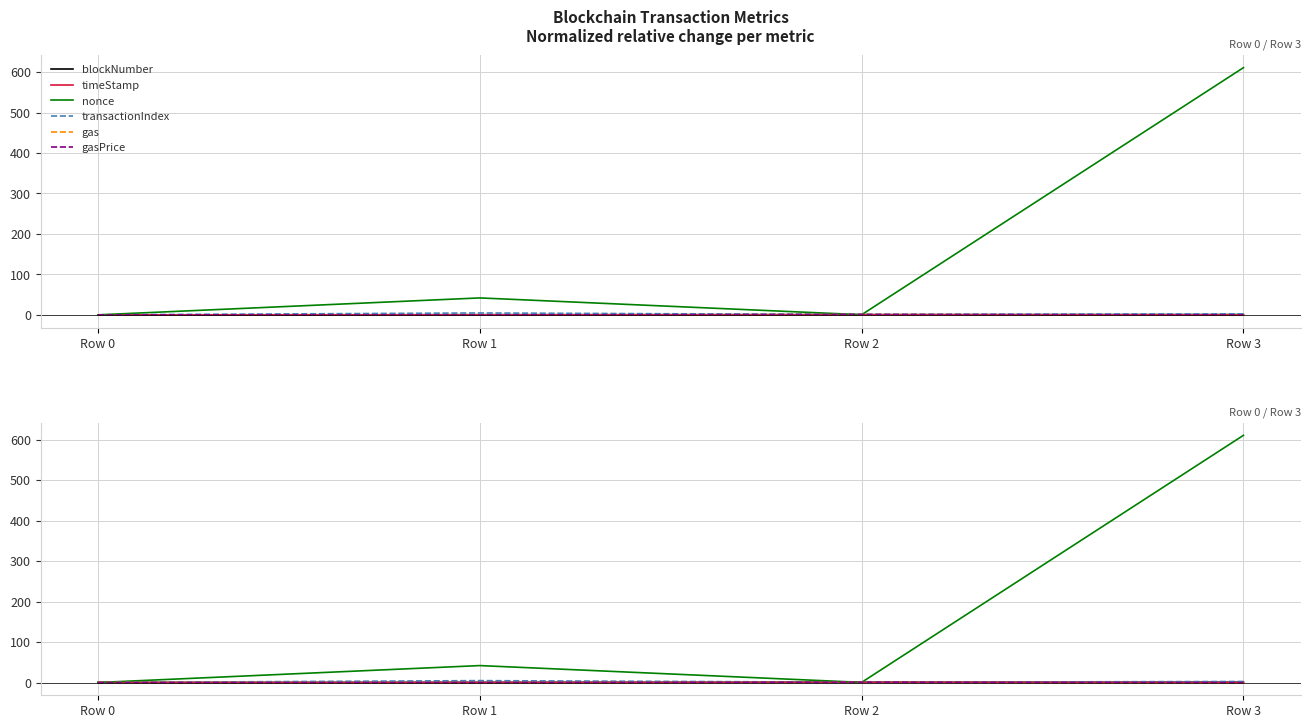

At which label does gasPrice reach its minimum?

Row 1